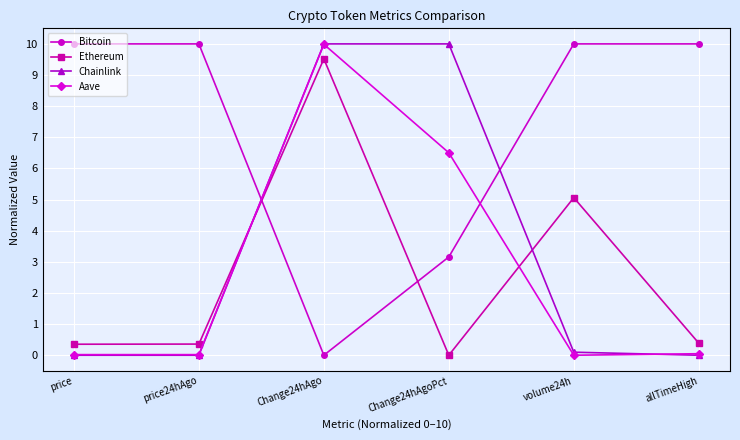

Is the value of Chainlink at price greater than the value of Bitcoin at allTimeHigh?

No